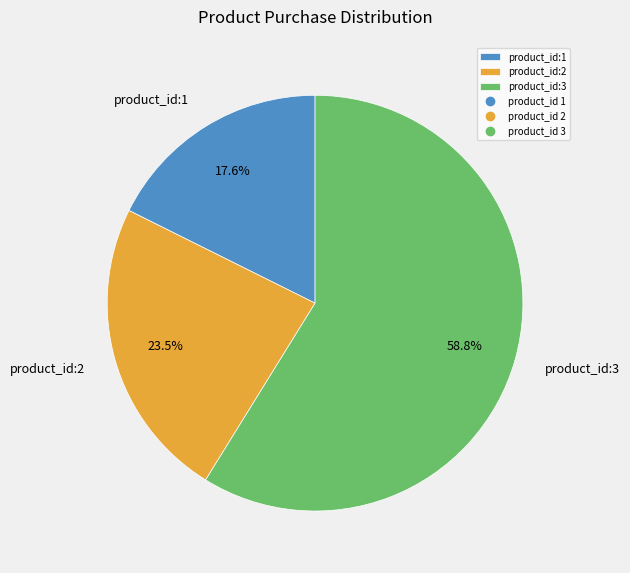

What is the smallest slice in the pie chart?

product_id:1